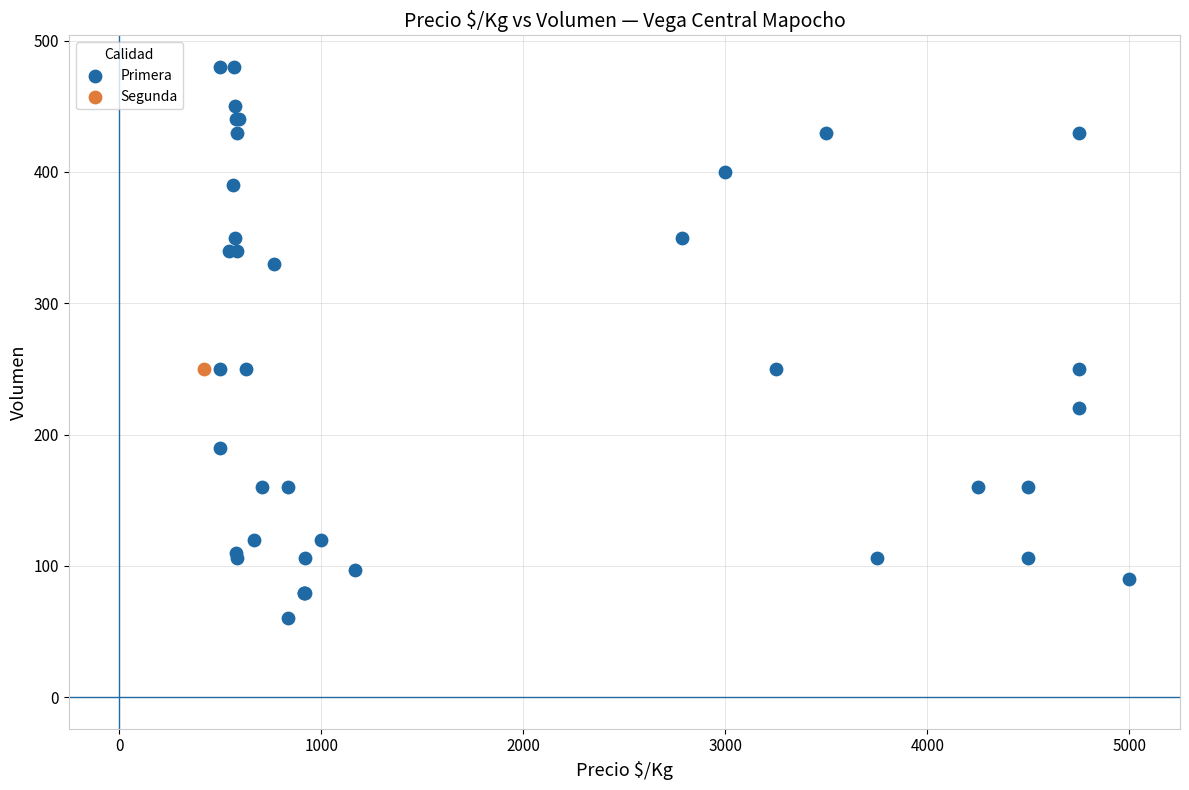

What are all the series names shown in the legend?

Primera, Segunda